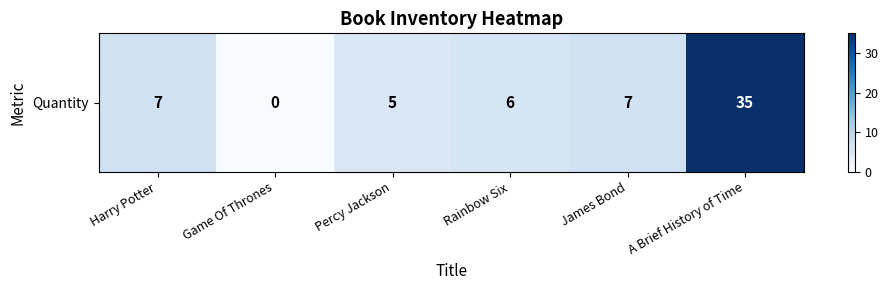

What is the difference between the second highest and minimum values?

7